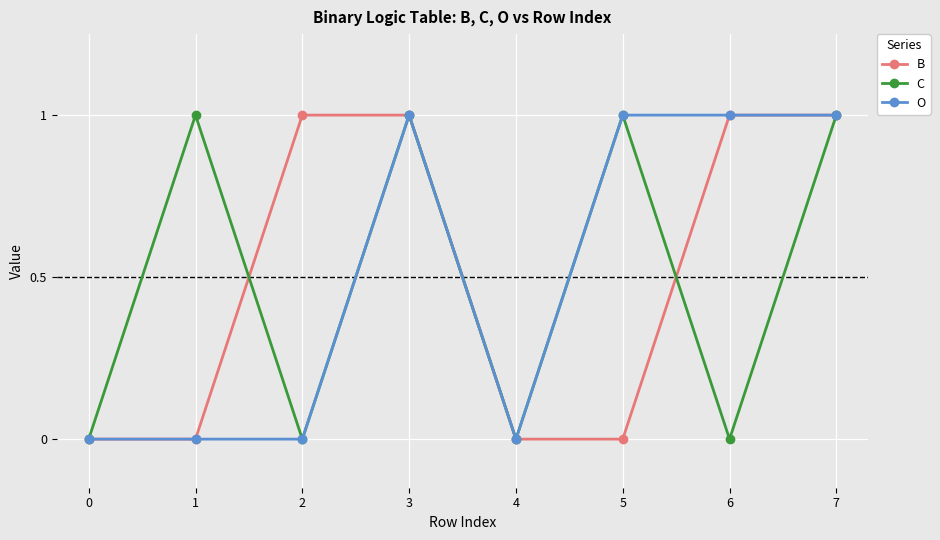

Reading right to left, extract all data points from this chart.

B: 7=1	6=1	5=0	4=0	3=1	2=1	1=0	0=0
C: 7=1	6=0	5=1	4=0	3=1	2=0	1=1	0=0
O: 7=1	6=1	5=1	4=0	3=1	2=0	1=0	0=0